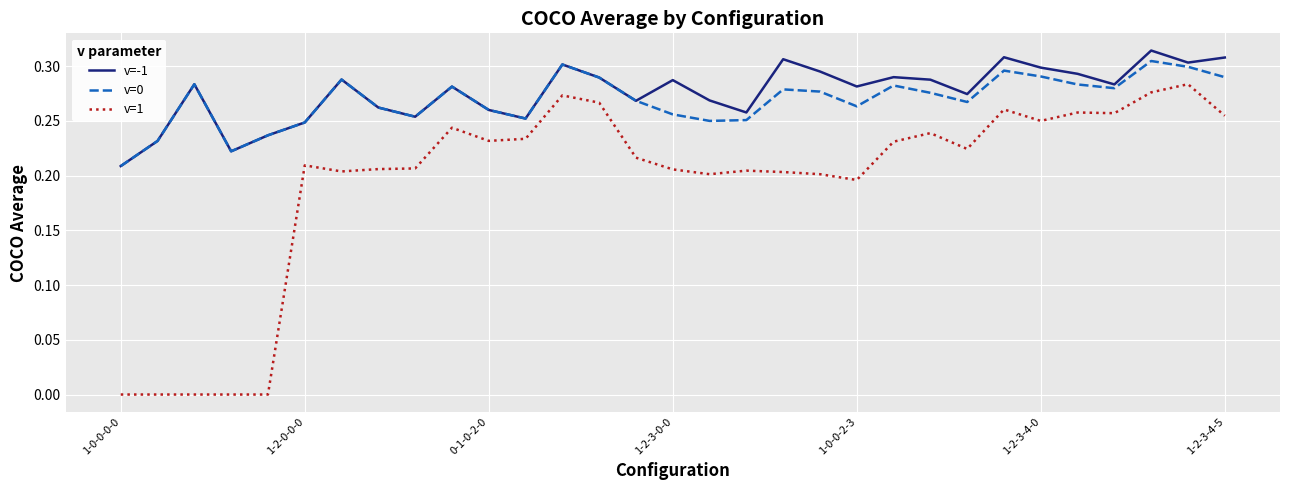

Which series has the largest total across all categories?

v=-1